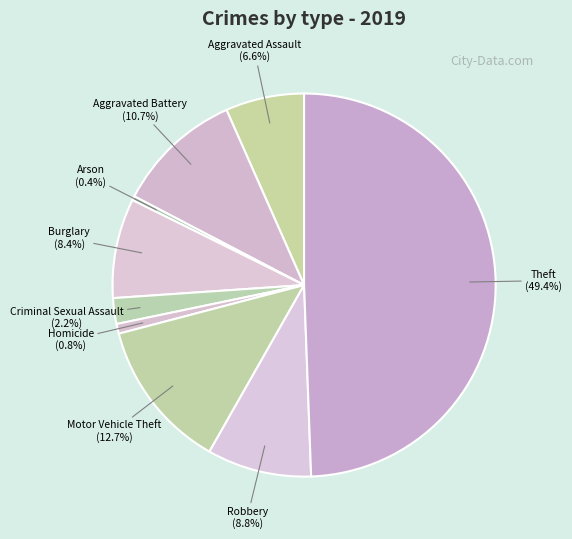

To the nearest percent, what is the combined percentage of Aggravated Battery and Criminal Sexual Assault?

13%